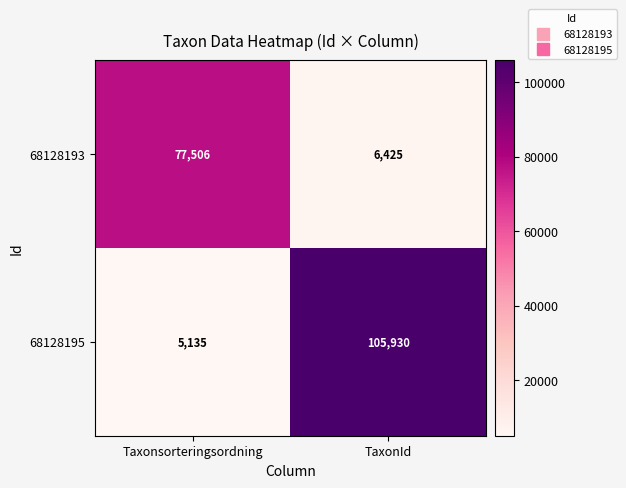

Reading left to right, what are all the values shown in this chart?

68128193: 77506	6425
68128195: 5135	105930